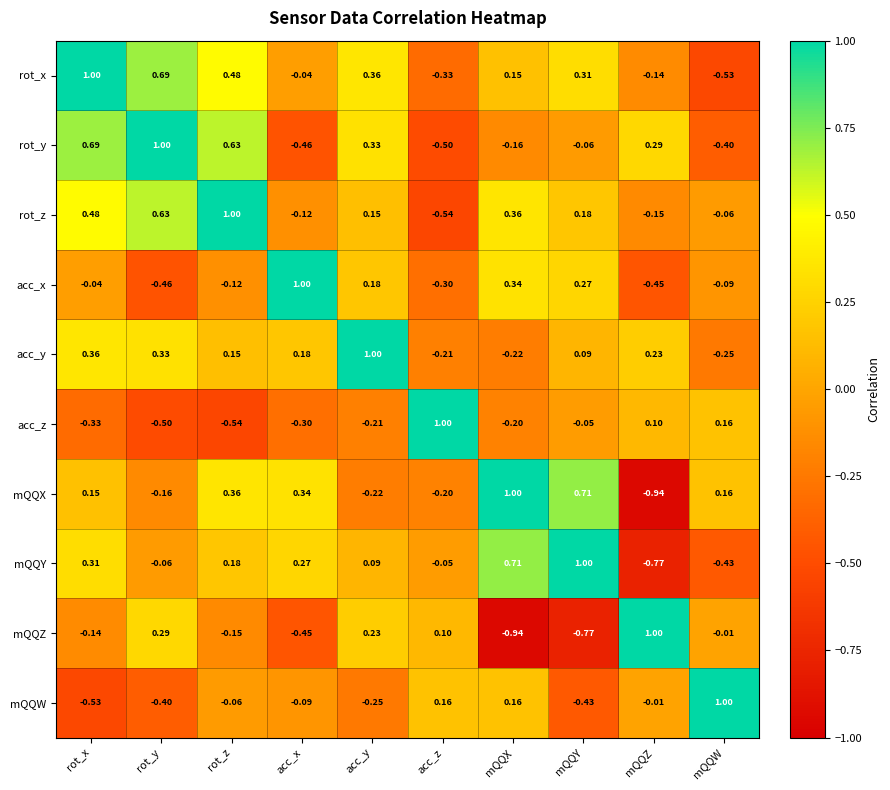

At which label does rot_y first exceed 0?

rot_x